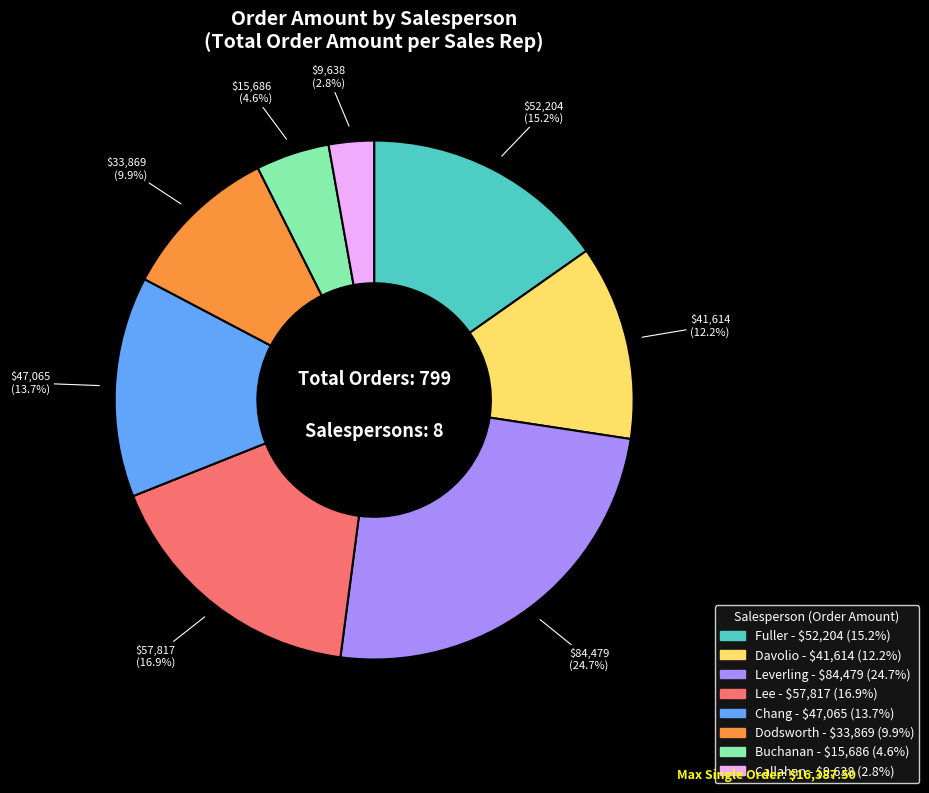

Does any single category account for the majority?

No